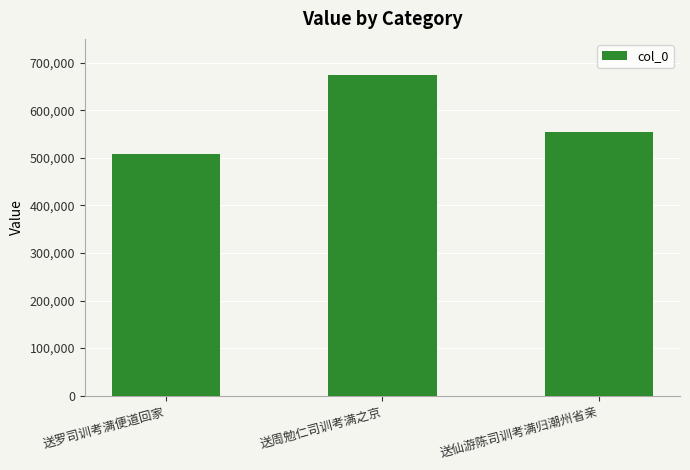

Reading left to right, extract all data points from this chart.

送罗司训考满便道回家=507874	送周勉仁司训考满之京=673592	送仙游陈司训考满归潮州省亲=555204